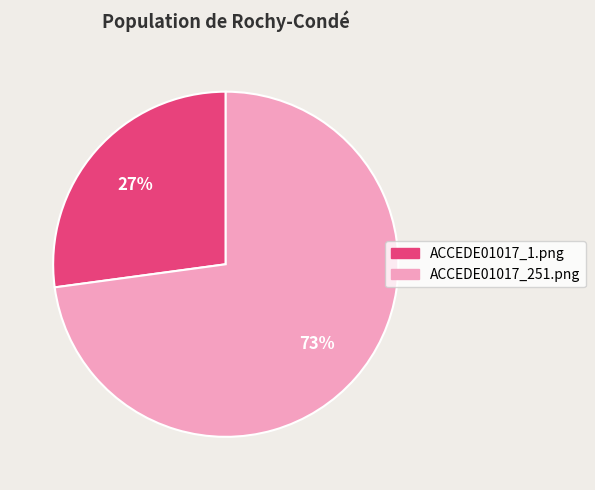

Between ACCEDE01017_251.png and ACCEDE01017_1.png, which is larger?

ACCEDE01017_251.png